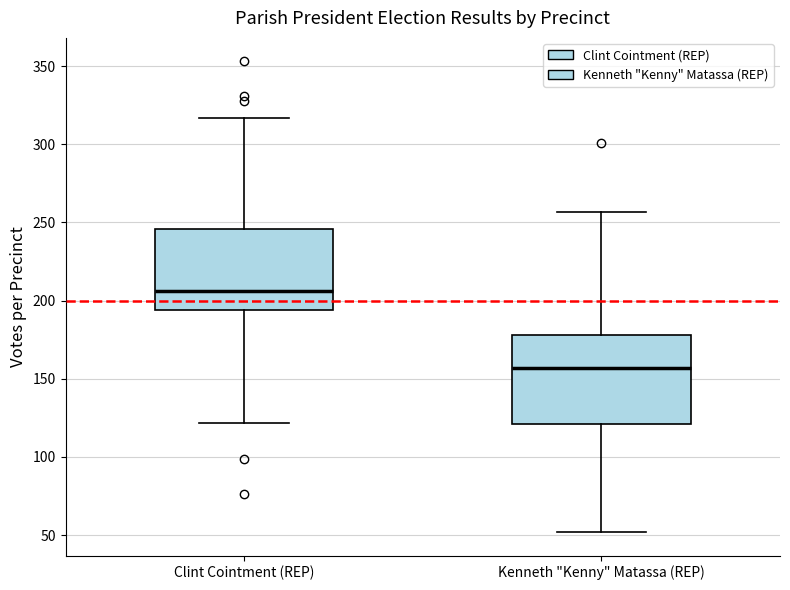

Where does the lower whisker of the box for Kenneth "Kenny" Matassa (REP) end on the y-axis? The values are not printed on the chart, so give them approximately, as read against the axis.

50